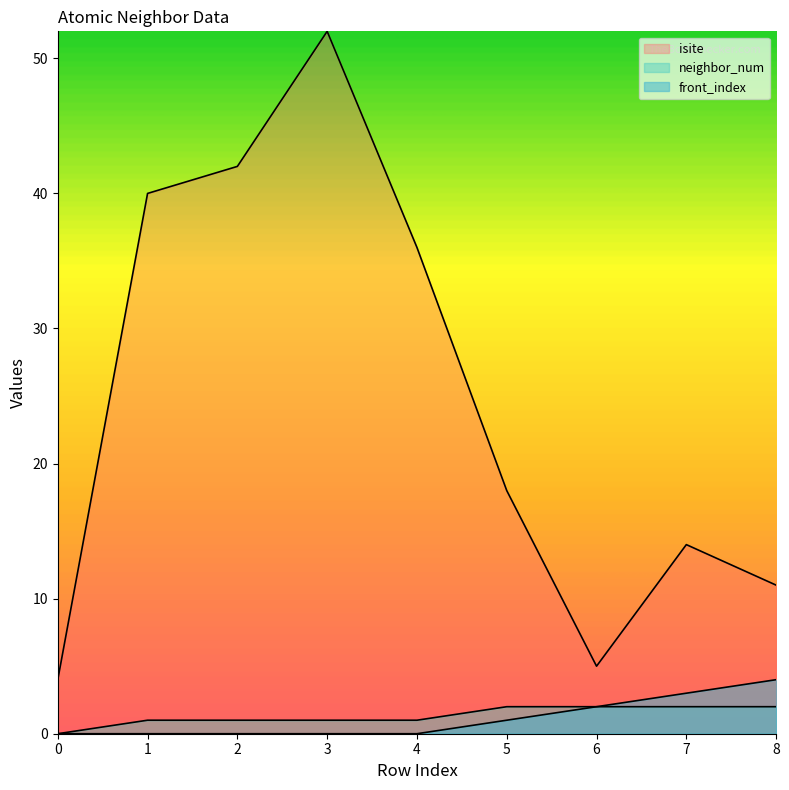

Which series has the widest spread of values?

isite